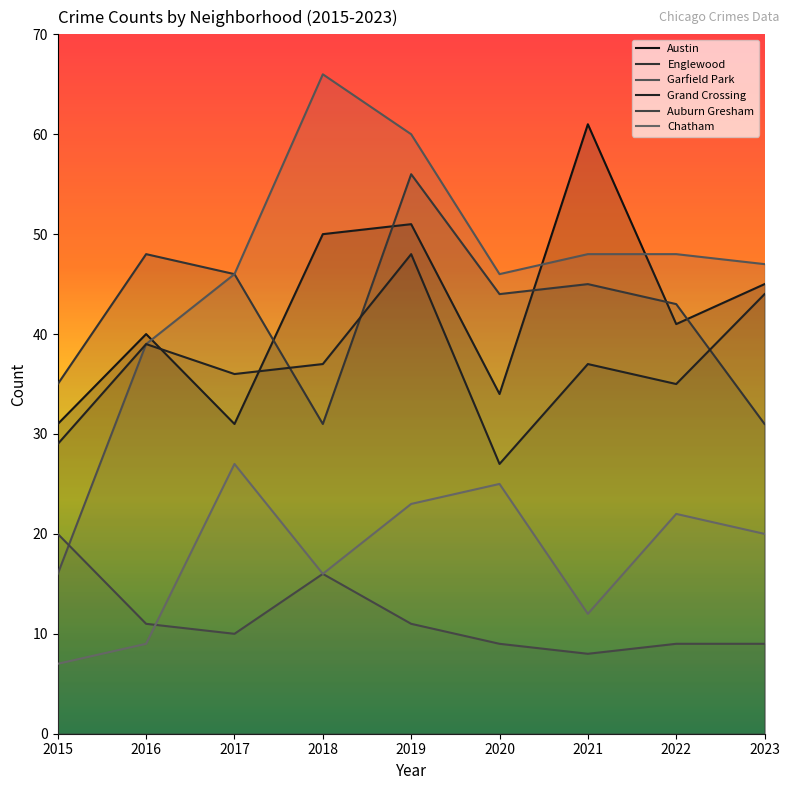

What is the smallest value displayed?

7